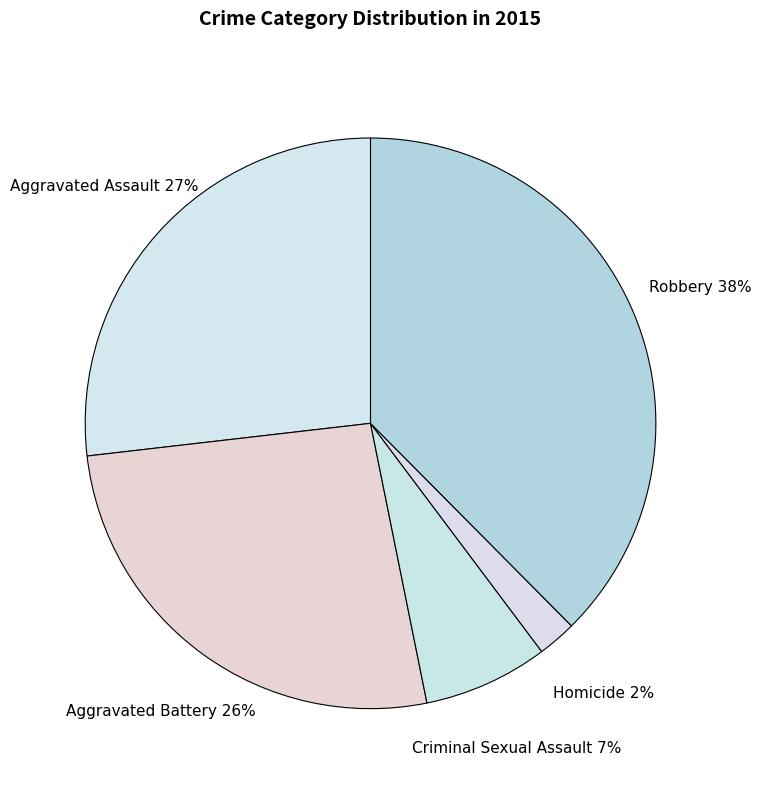

To the nearest percent, what is the average slice percentage?

20%